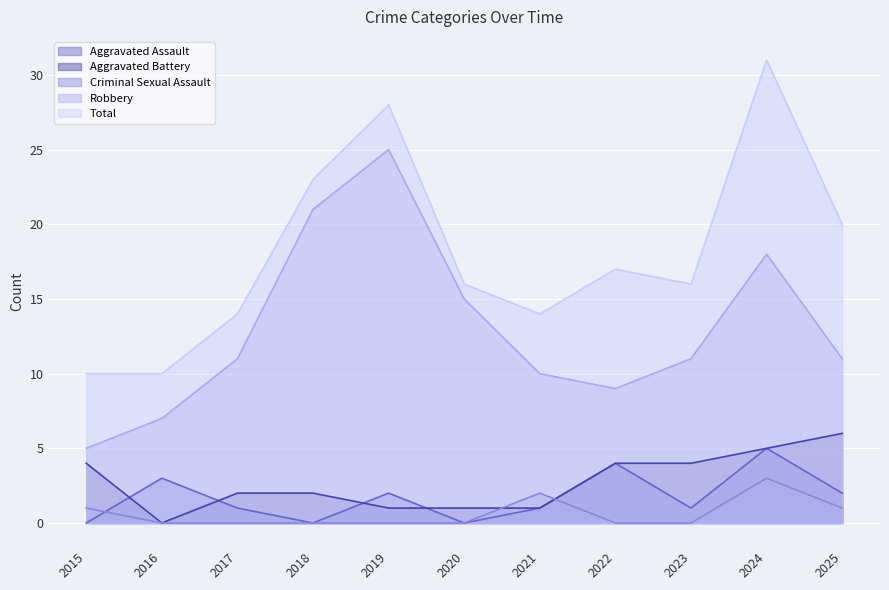

Where does the Aggravated Battery series first go above 2?

2015